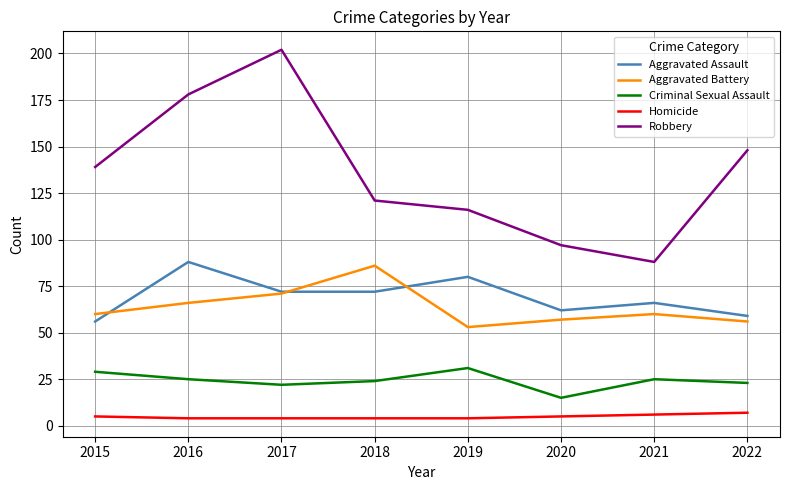

What is the approximate value of Criminal Sexual Assault at 2022?

23